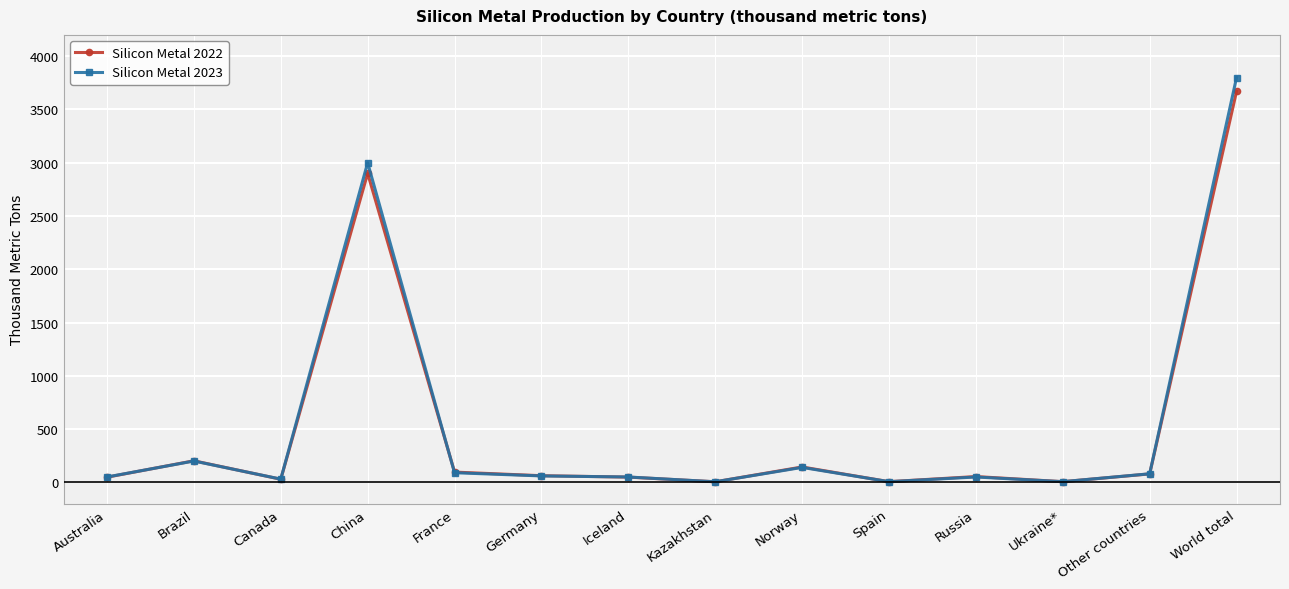

True or false: Silicon Metal 2022 has a value of 202 at Brazil.

True